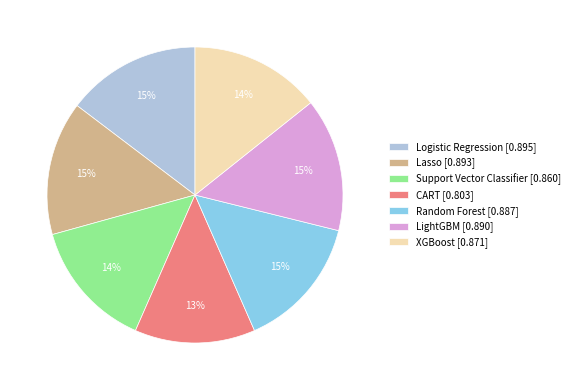

Does XGBoost account for over 50% of the chart?

No